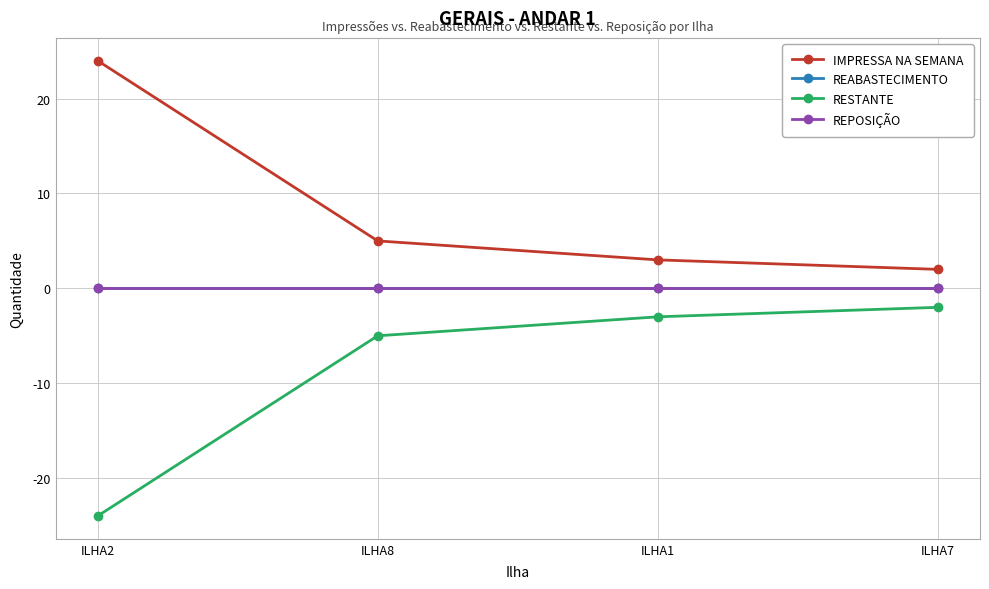

Where does the RESTANTE series first go above -3?

ILHA7